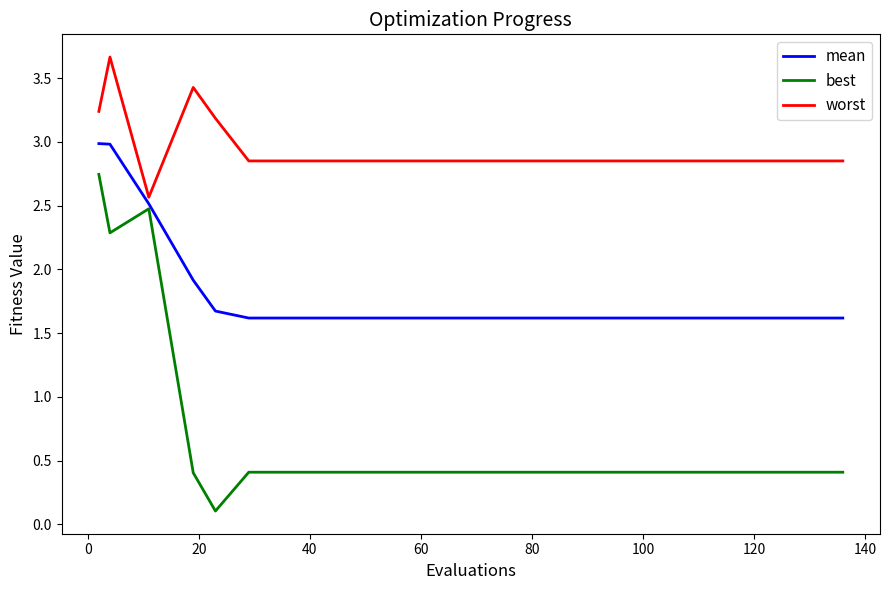

Which series has the widest spread of values?

best